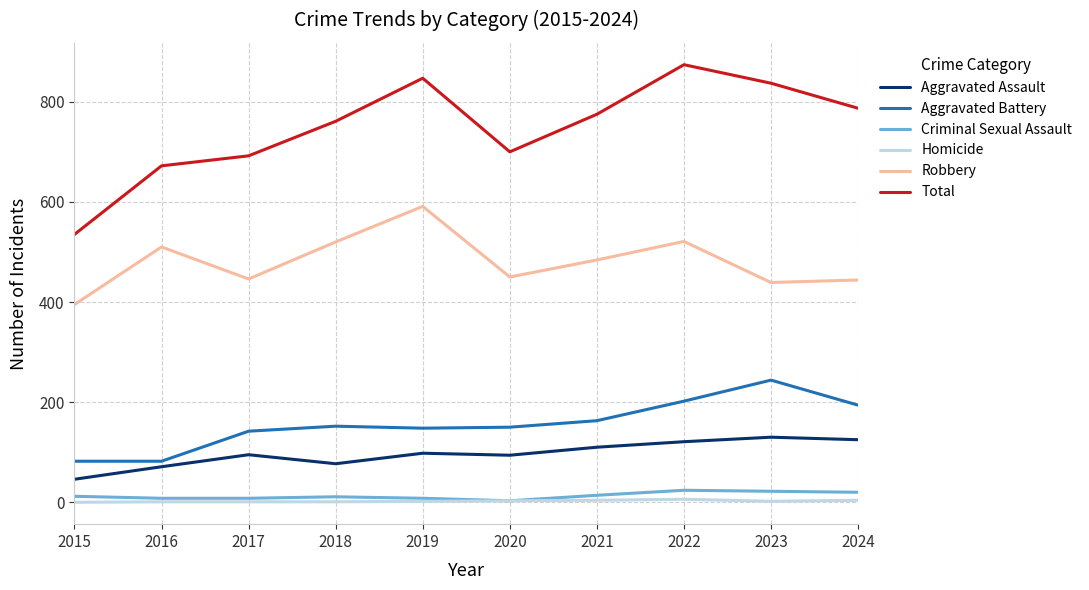

Does the chart have visible grid lines?

Yes